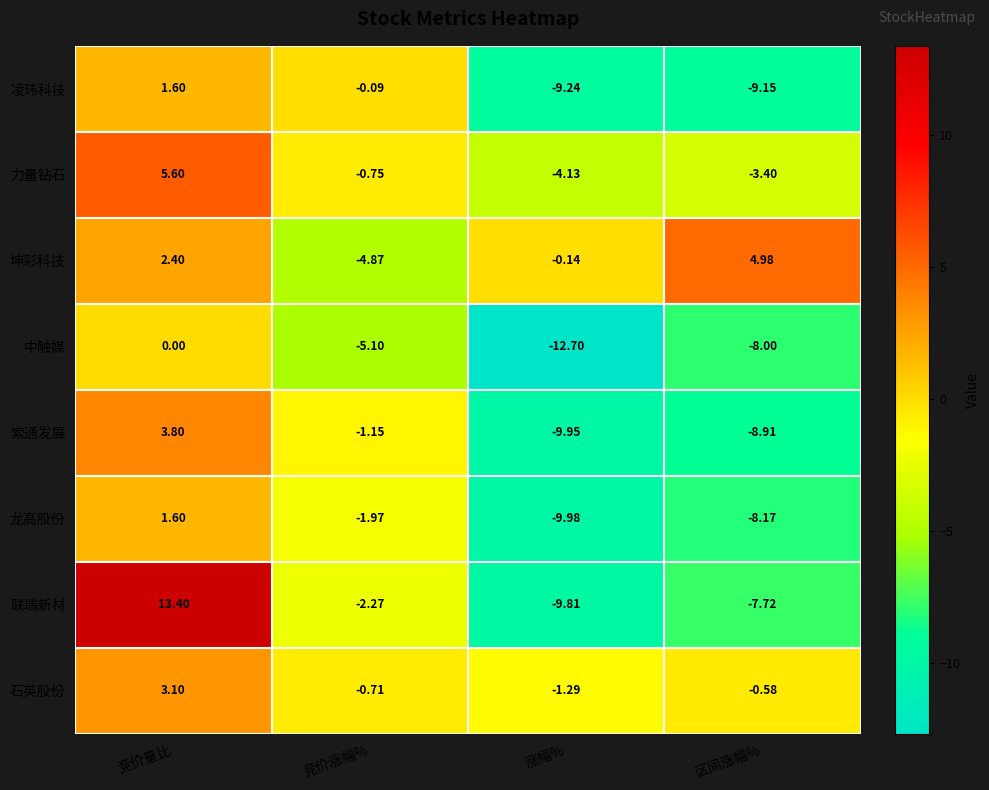

How many data points in 坤彩科技 are above 2?

2